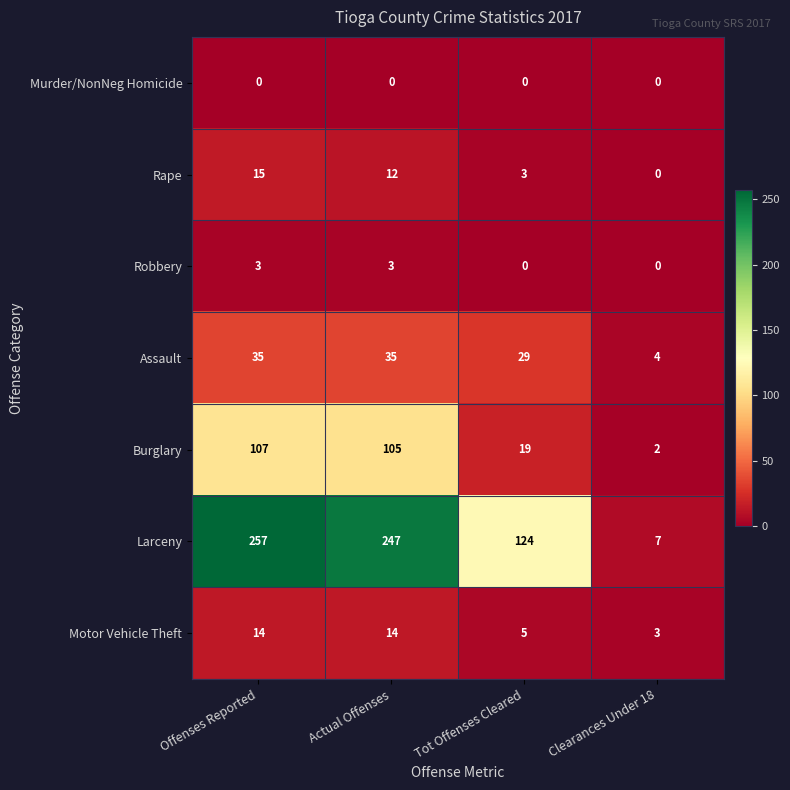

What is the spread (max minus min) of values at Clearances Under 18?

7